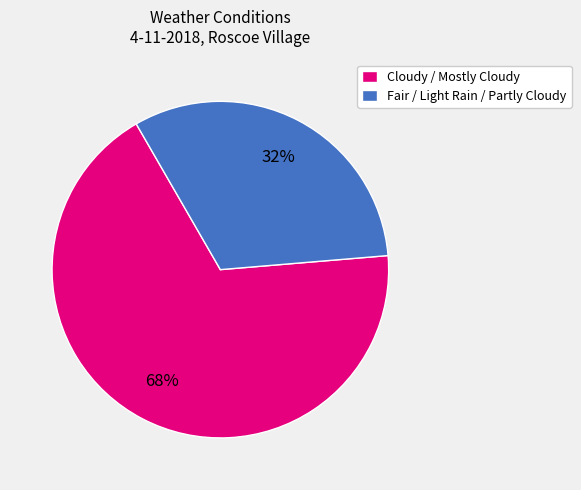

What is the ratio of the value at Fair / Light Rain / Partly Cloudy to the value at Cloudy / Mostly Cloudy?

0.5